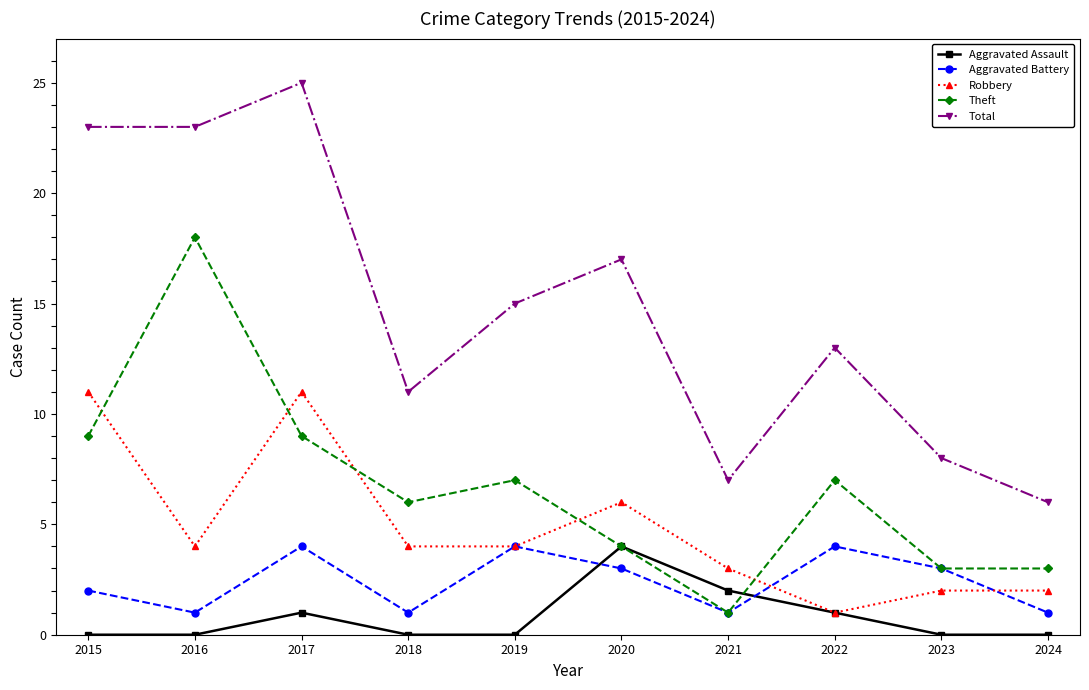

Reading left to right, transcribe all the data shown in this chart.

Aggravated Assault: 2015=0	2016=0	2017=1	2018=0	2019=0	2020=4	2021=2	2022=1	2023=0	2024=0
Aggravated Battery: 2015=2	2016=1	2017=4	2018=1	2019=4	2020=3	2021=1	2022=4	2023=3	2024=1
Robbery: 2015=11	2016=4	2017=11	2018=4	2019=4	2020=6	2021=3	2022=1	2023=2	2024=2
Theft: 2015=9	2016=18	2017=9	2018=6	2019=7	2020=4	2021=1	2022=7	2023=3	2024=3
Total: 2015=23	2016=23	2017=25	2018=11	2019=15	2020=17	2021=7	2022=13	2023=8	2024=6